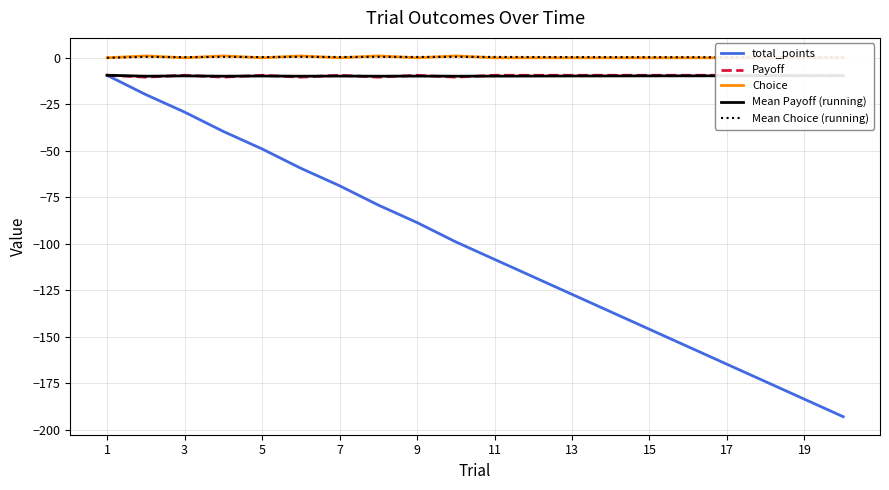

What is the average value of the Payoff series?

-9.7